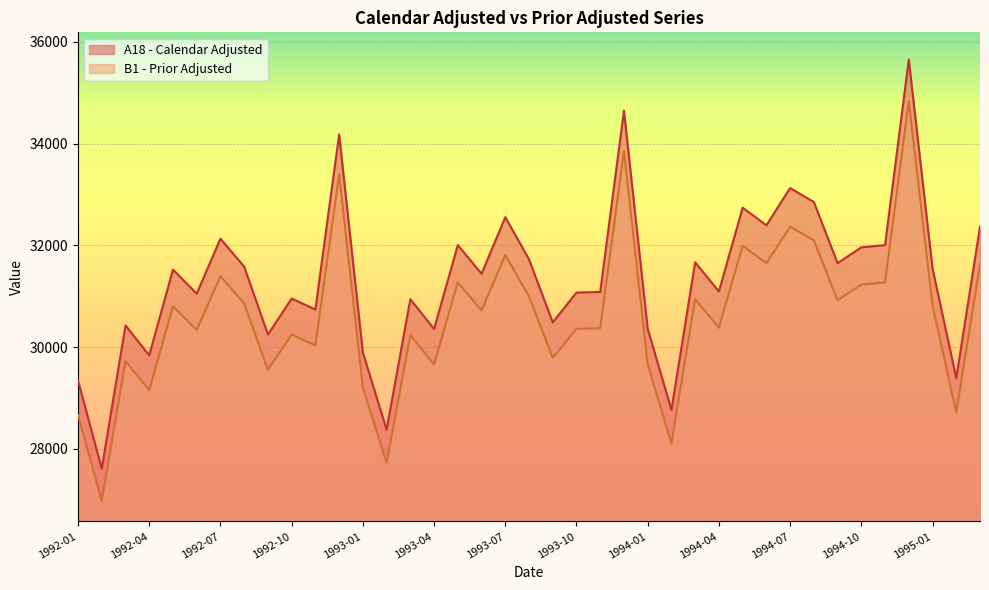

True or false: A18 - Calendar Adjusted has more than 0 interior local peaks.

True